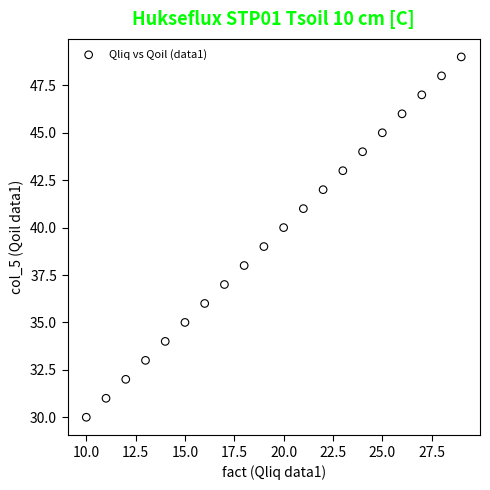

What is the range of Y values (max minus min)?

19